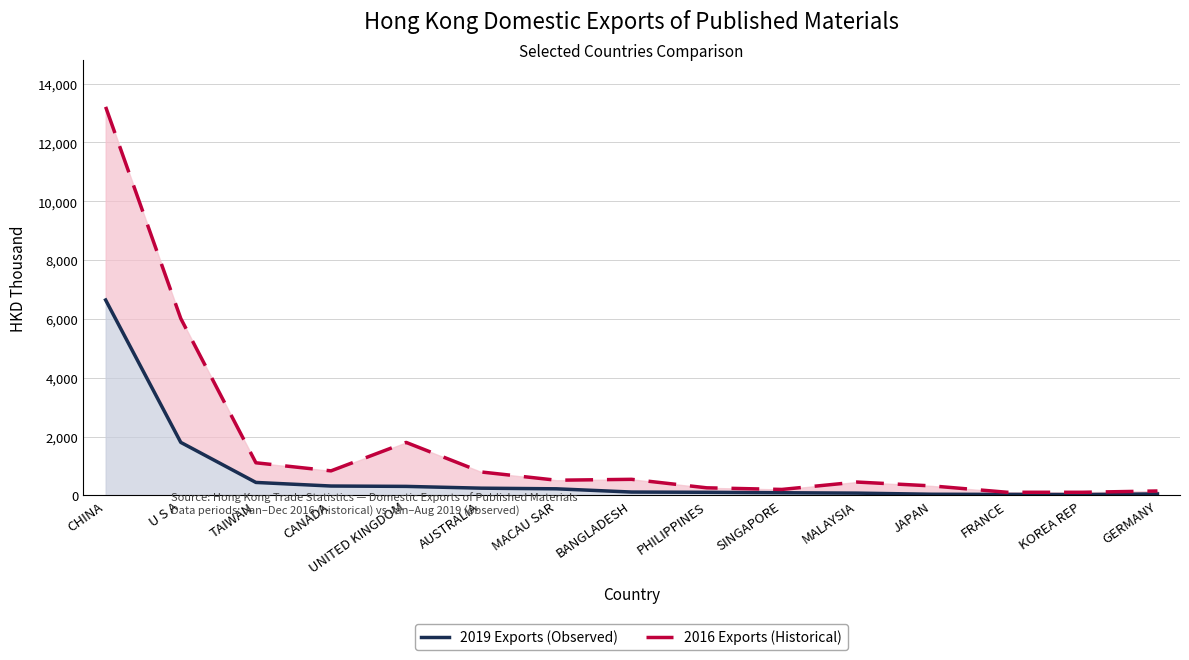

What is the label of the 15th point from the right?

CHINA